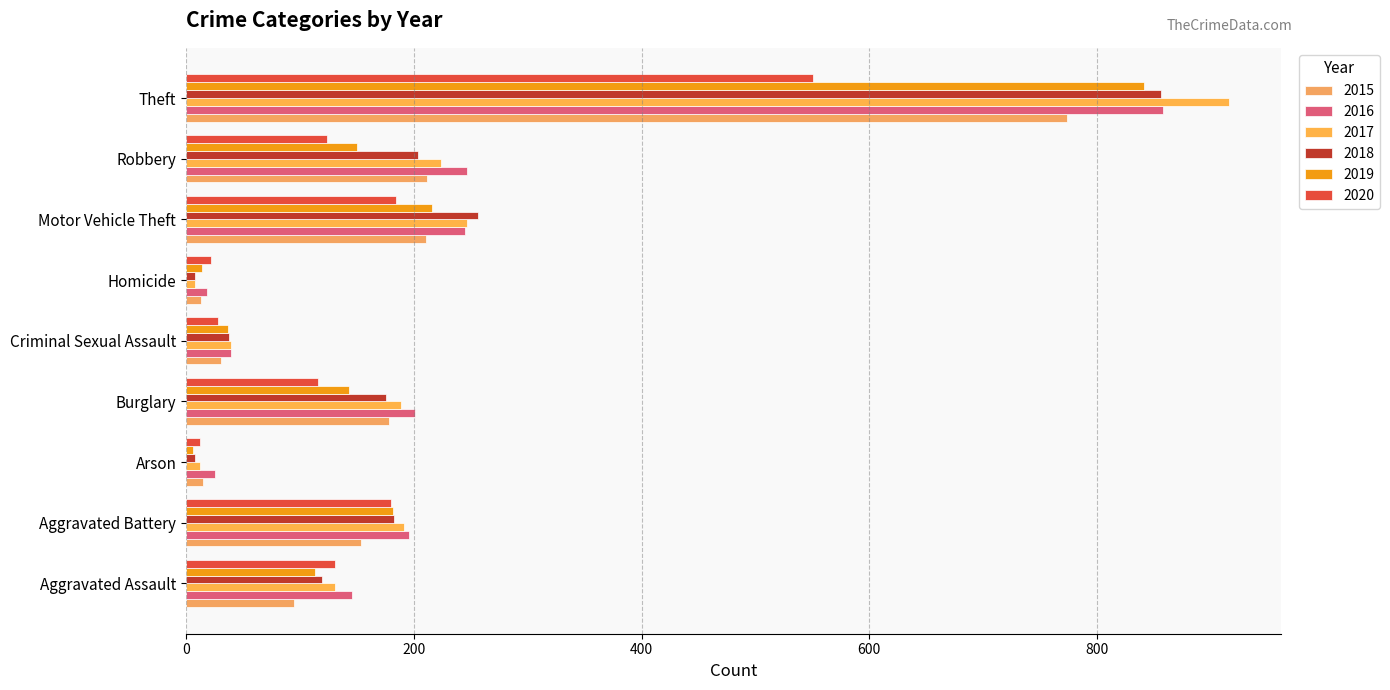

What is the average value of the 2017 series?

217